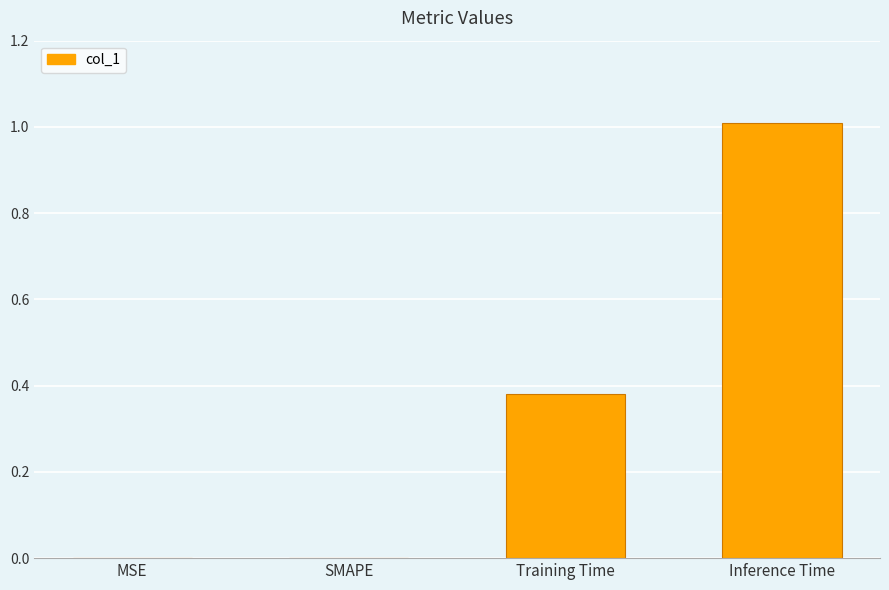

What is the greatest value displayed?

1.0